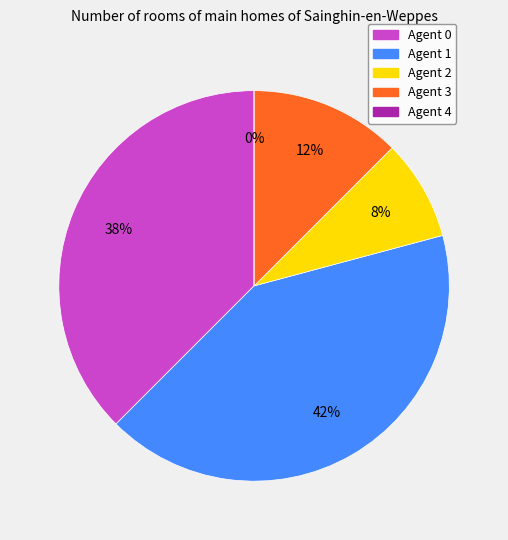

What is the change in value from Agent 2 to Agent 4?

-4